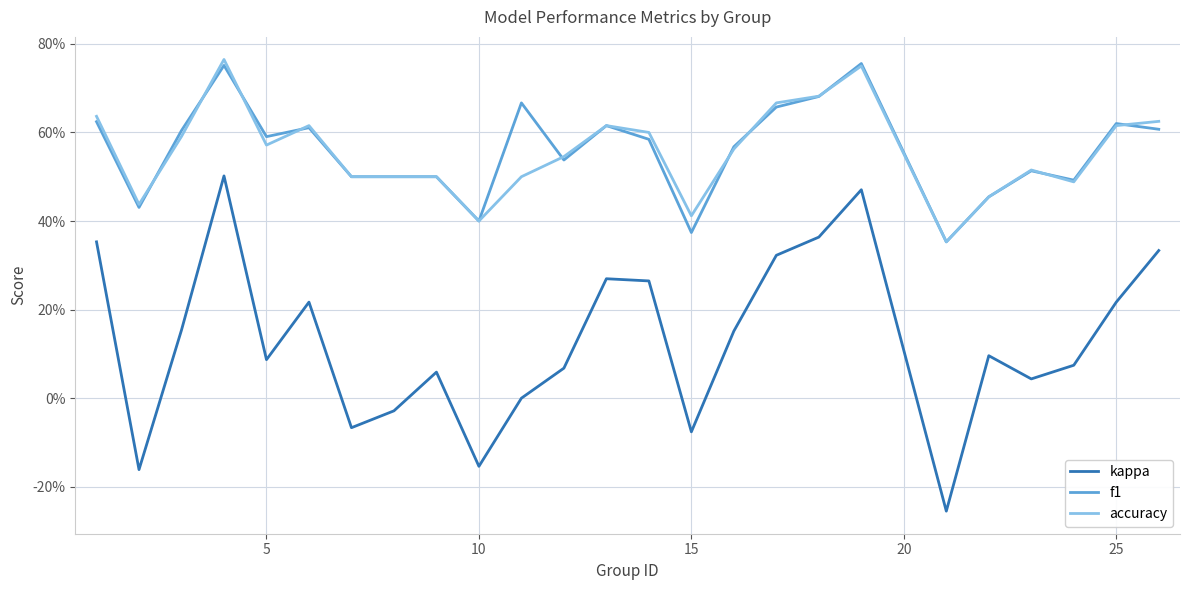

Reading left to right, transcribe all the data shown in this chart.

kappa: 0.4	-0.2	0.2	0.5	0.1	0.2	-0.1	-0.0	0.1	-0.2	0.0	0.1	0.3	0.3	-0.1	0.2	0.3	0.4	0.5	-0.3	0.1	0.0	0.1	0.2	0.3
f1: 0.6	0.4	0.6	0.8	0.6	0.6	0.5	0.5	0.5	0.4	0.7	0.5	0.6	0.6	0.4	0.6	0.7	0.7	0.8	0.4	0.5	0.5	0.5	0.6	0.6
accuracy: 0.6	0.4	0.6	0.8	0.6	0.6	0.5	0.5	0.5	0.4	0.5	0.5	0.6	0.6	0.4	0.6	0.7	0.7	0.8	0.4	0.5	0.5	0.5	0.6	0.6